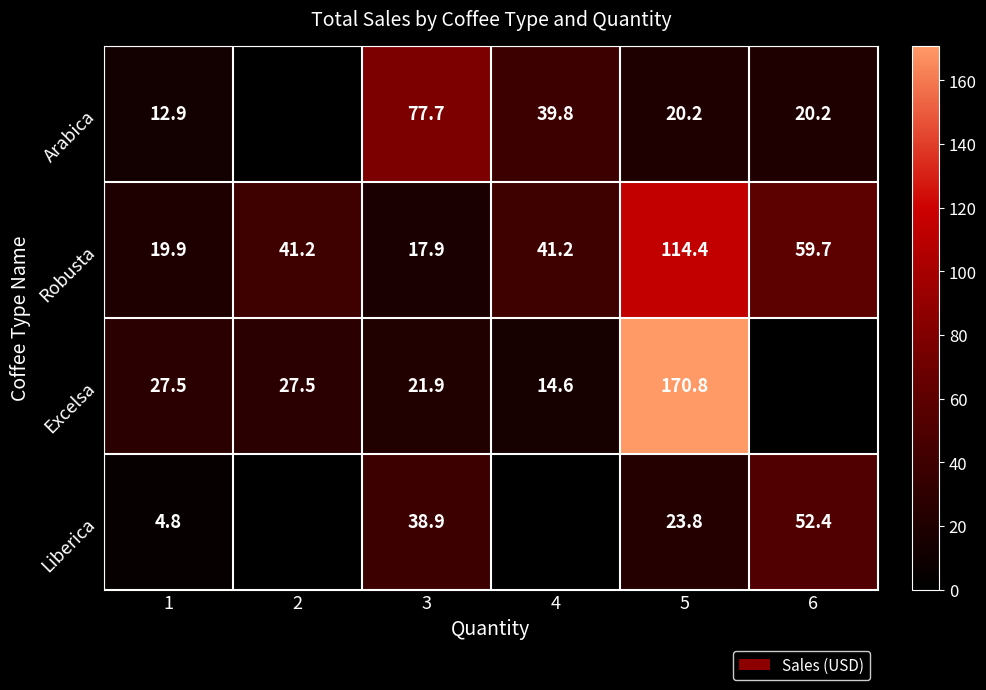

At 1, list the series in order from smallest to largest.

Liberica, Arabica, Robusta, Excelsa